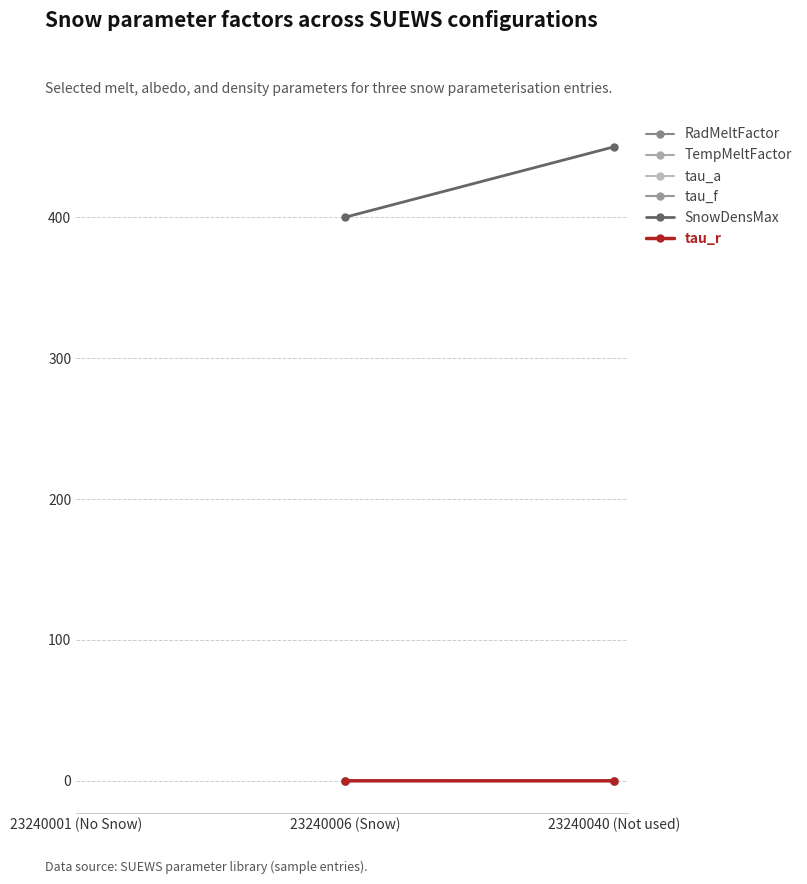

Between 23240006 (Snow) and 23240001 (No Snow), which is larger?

23240001 (No Snow)